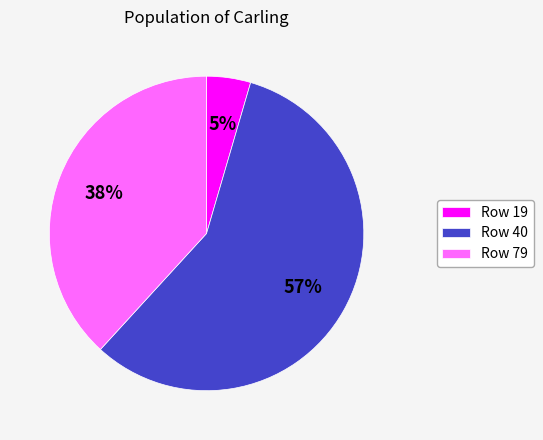

To the nearest percent, what is the combined percentage of Row 19 and Row 79?

43%